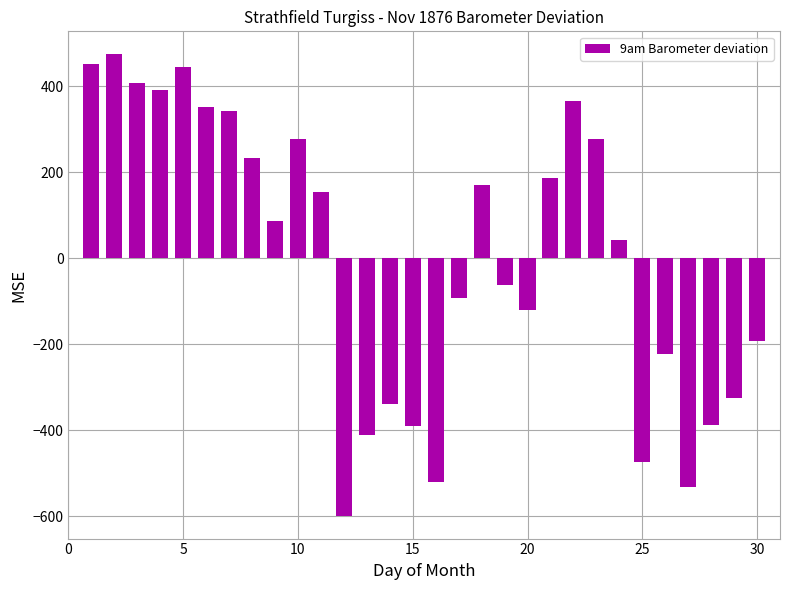

What is the smallest value displayed?

-598.3